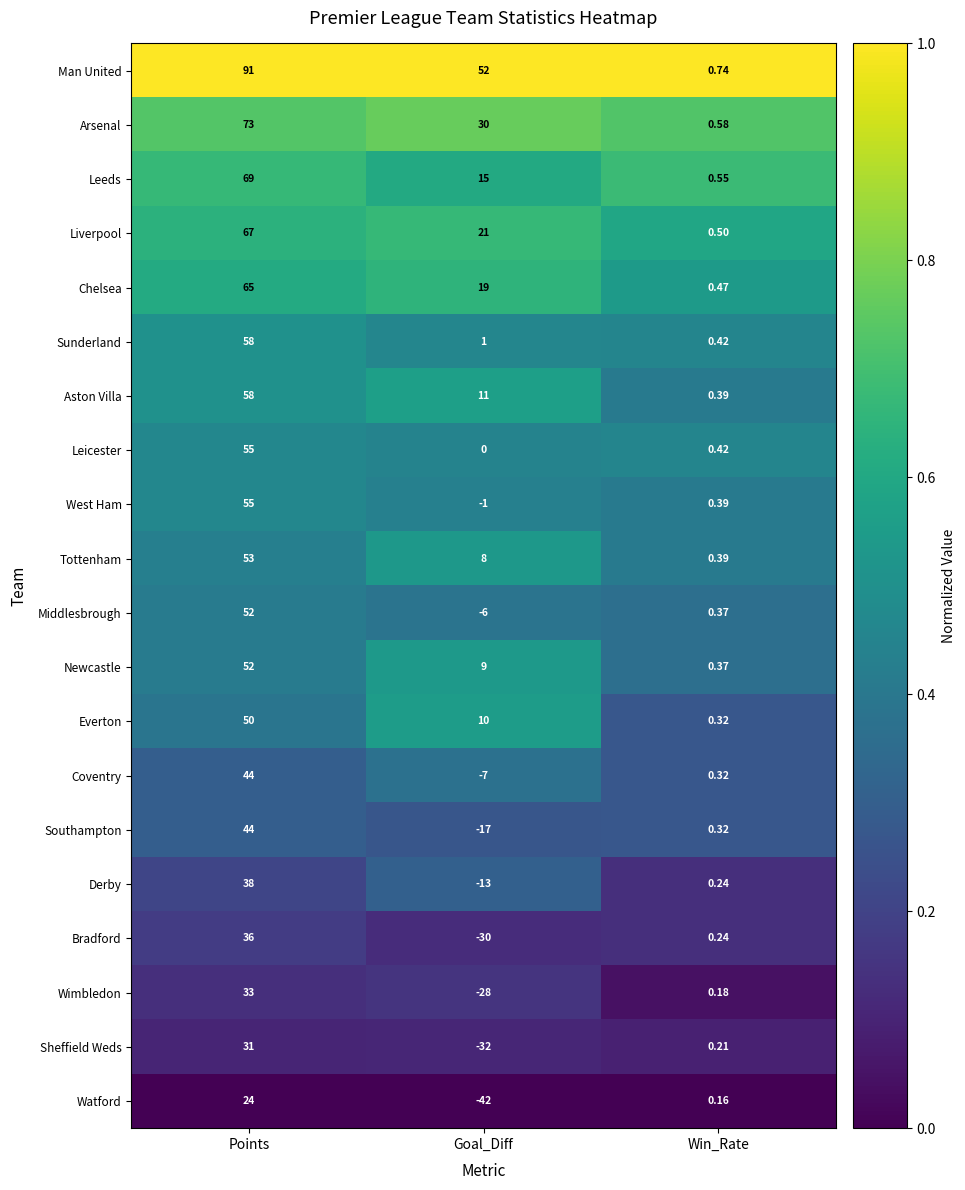

List the labels in order of Leicester value, smallest first.

Goal_Diff, Win_Rate, Points